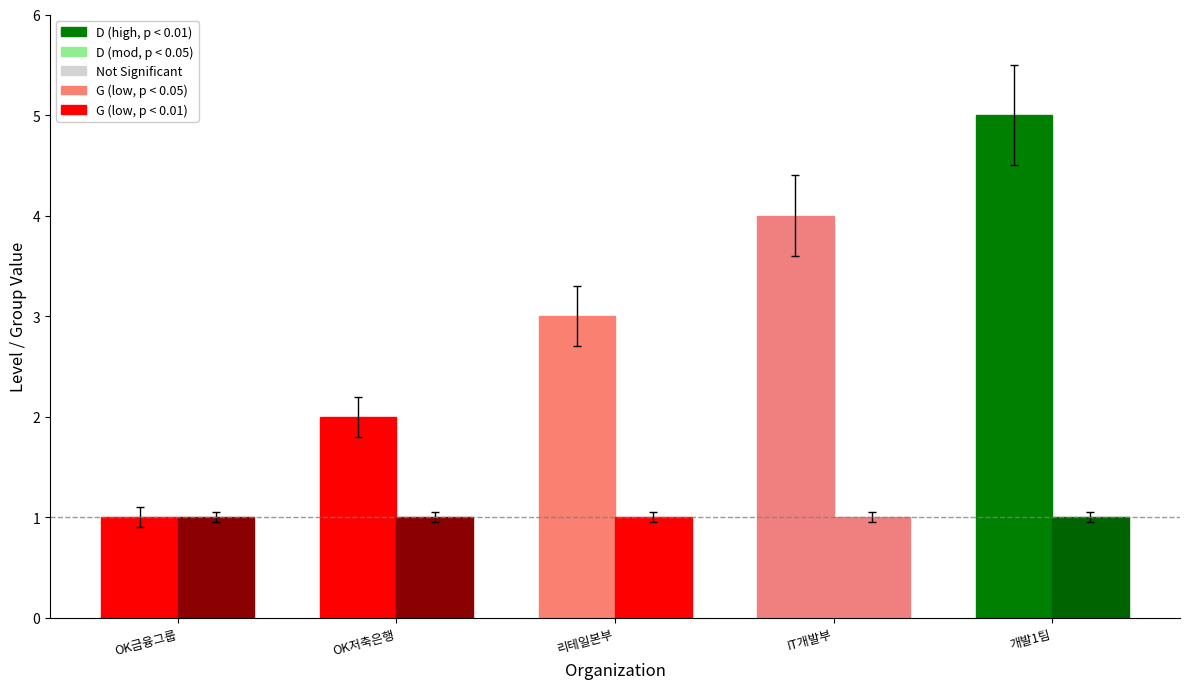

Reading left to right, list all the values displayed in this chart.

D: 1	2	3	4	5
G: 1	1	1	1	1